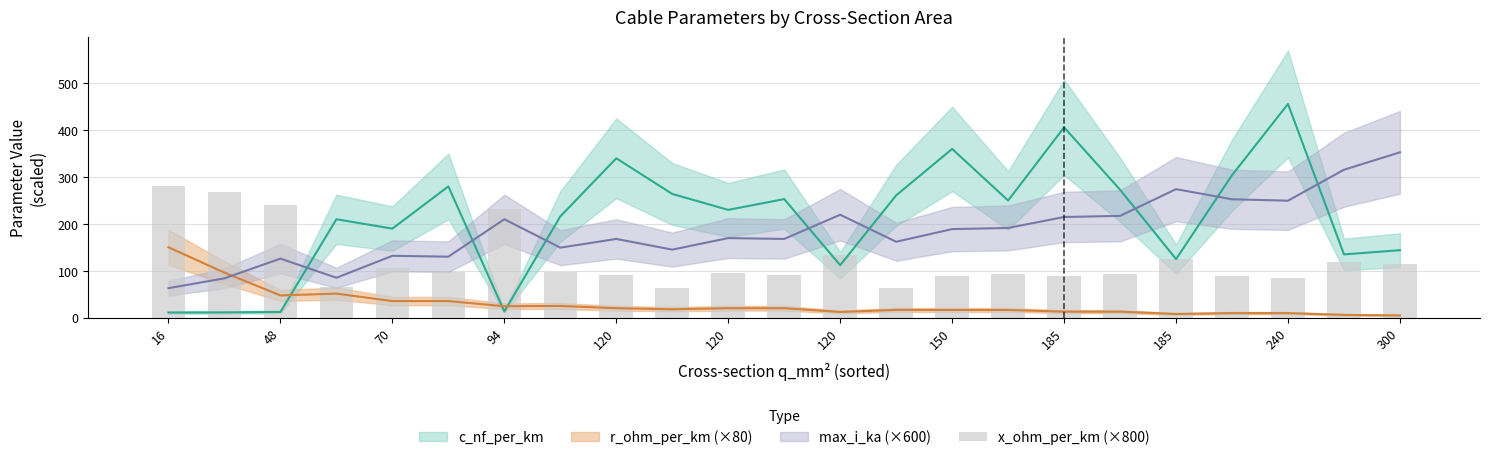

How many bars are there in total?

23